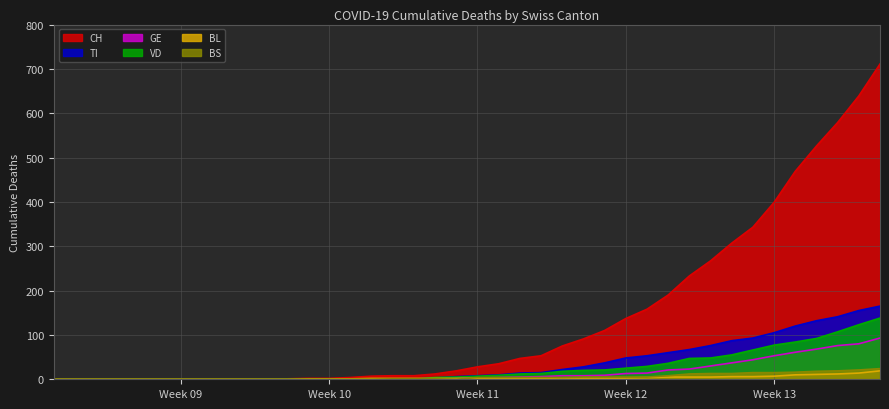

Which series has the largest total across all categories?

CH